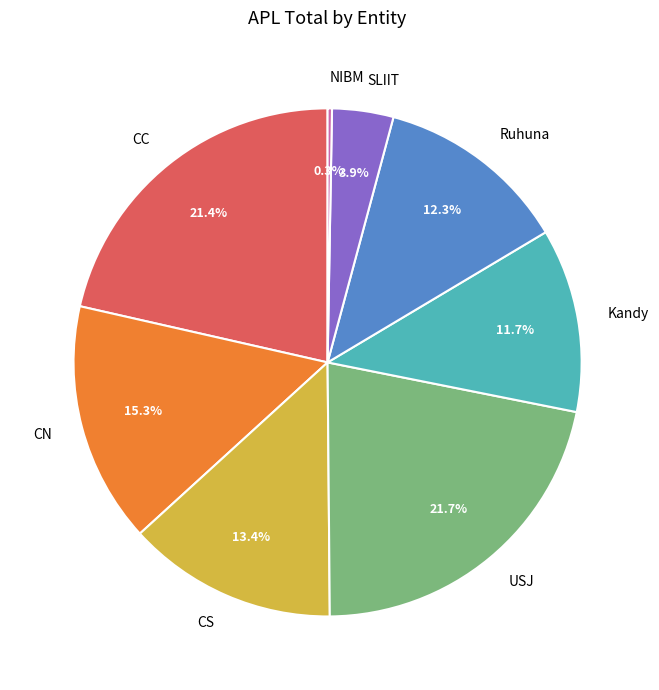

Is there any slice that represents more than half of the pie?

No